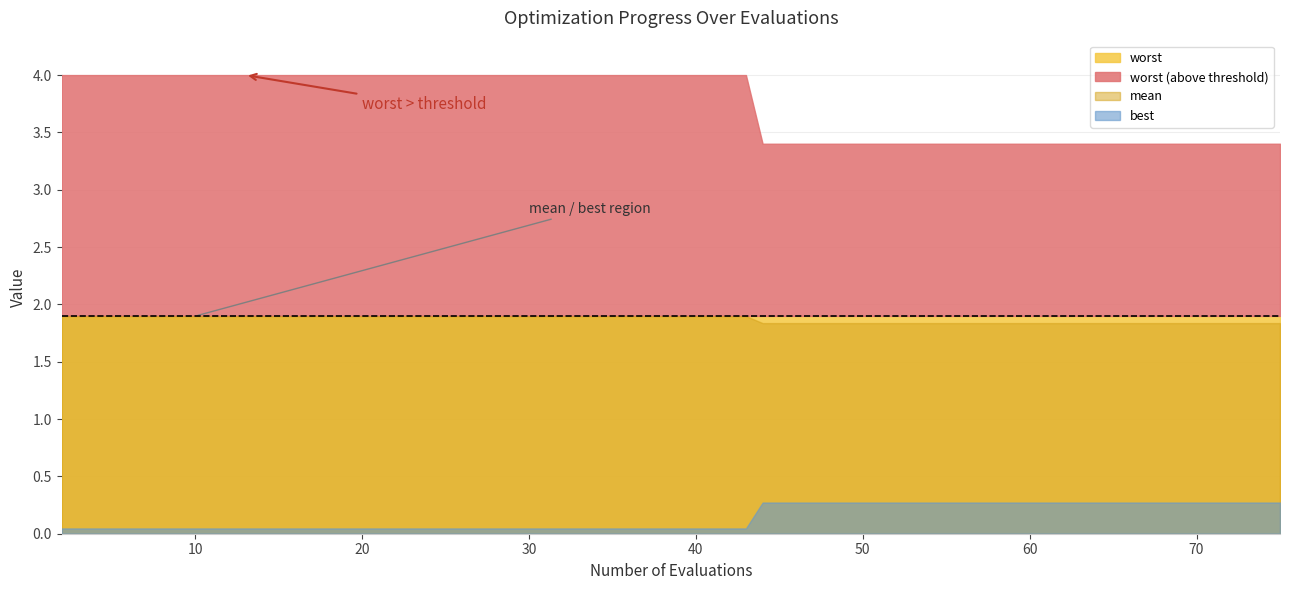

The mean series shows 1.8 at 37. True or false?

True